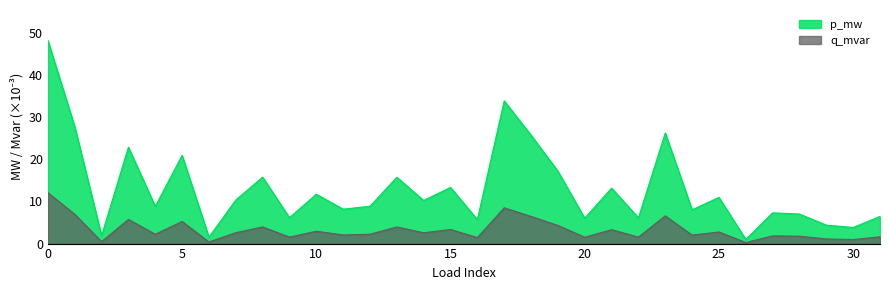

Reading left to right, extract all data points from this chart.

p_mw: 0=48.2	1=27.8	2=1.9	3=22.9	4=8.8	5=21.0	6=1.5	7=10.3	8=15.8	9=6.2	10=11.7	11=8.2	12=8.9	13=15.8	14=10.2	15=13.3	16=5.7	17=33.9	18=25.8	19=17.2	20=6.0	21=13.2	22=6.1	23=26.3	24=8.0	25=11.0	26=1.0	27=7.3	28=7.0	29=4.4	30=3.8	31=6.4
q_mvar: 0=12.1	1=7.0	2=0.5	3=5.7	4=2.2	5=5.3	6=0.4	7=2.6	8=4.0	9=1.5	10=2.9	11=2.0	12=2.2	13=3.9	14=2.6	15=3.3	16=1.4	17=8.5	18=6.5	19=4.3	20=1.5	21=3.3	22=1.5	23=6.6	24=2.0	25=2.8	26=0.2	27=1.8	28=1.8	29=1.1	30=1.0	31=1.6